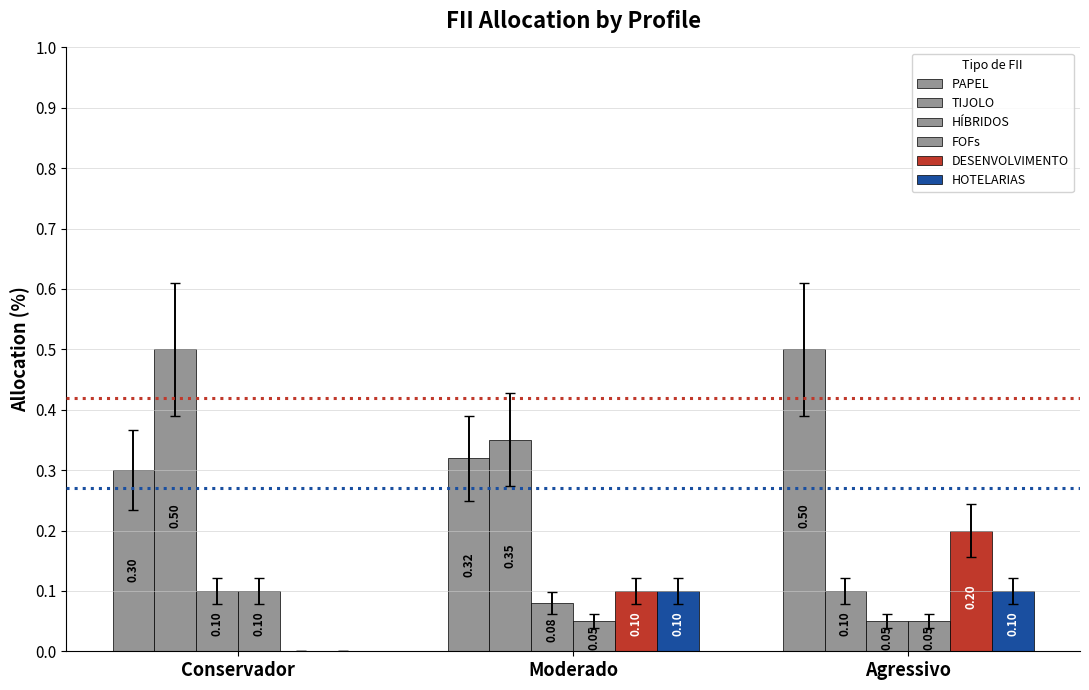

Which category has the lowest value across all series?

Conservador